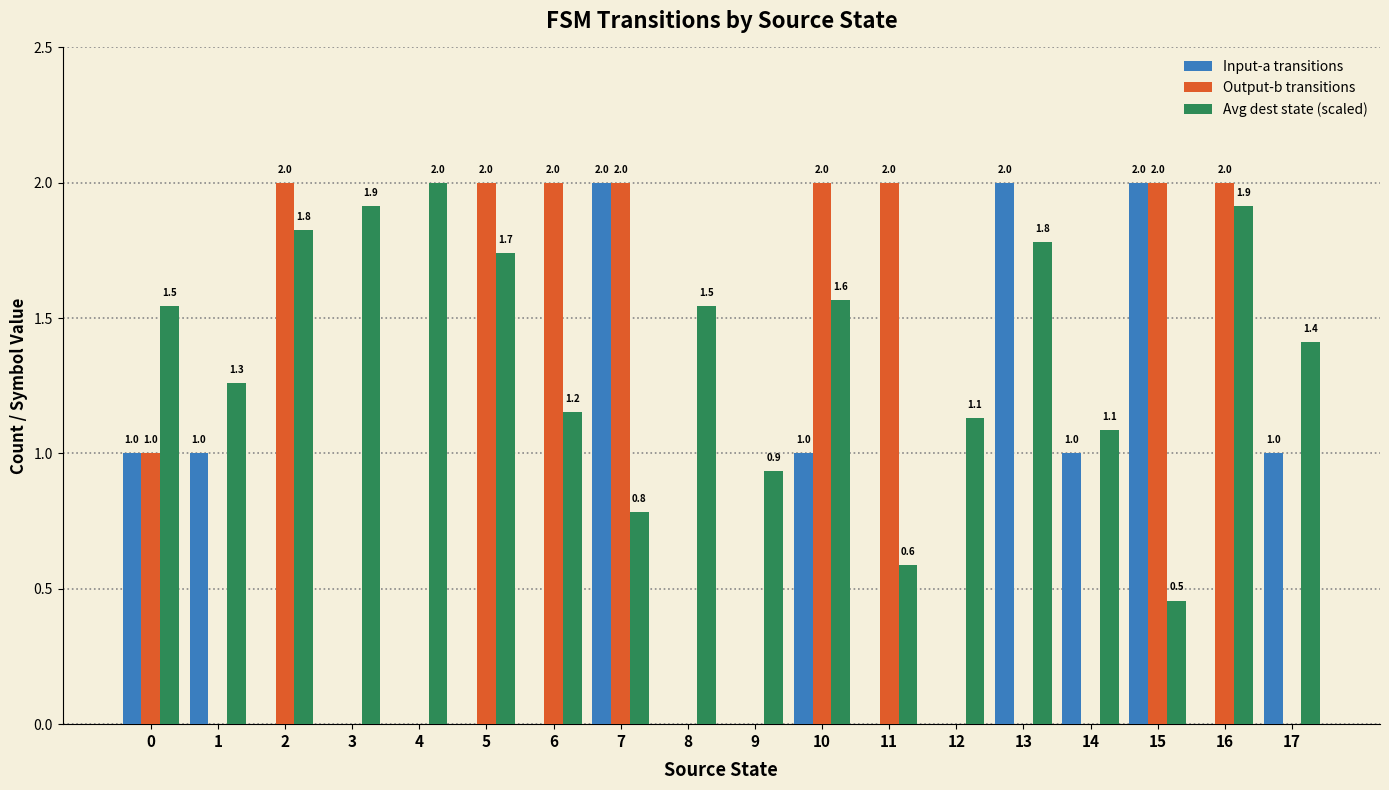

What is the sum of all Input-a transitions values?

11.0